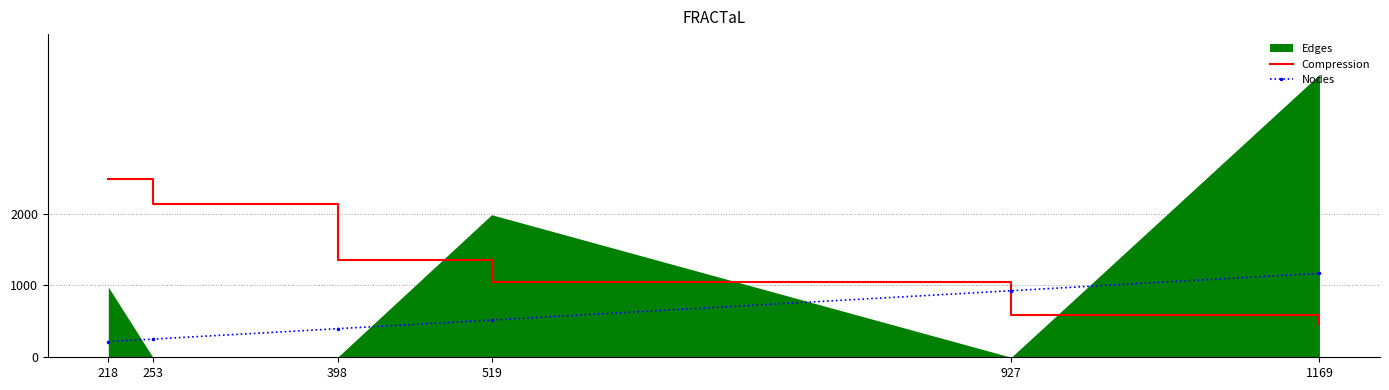

After their last crossing, which series has the higher values: Compression or Nodes?

Nodes